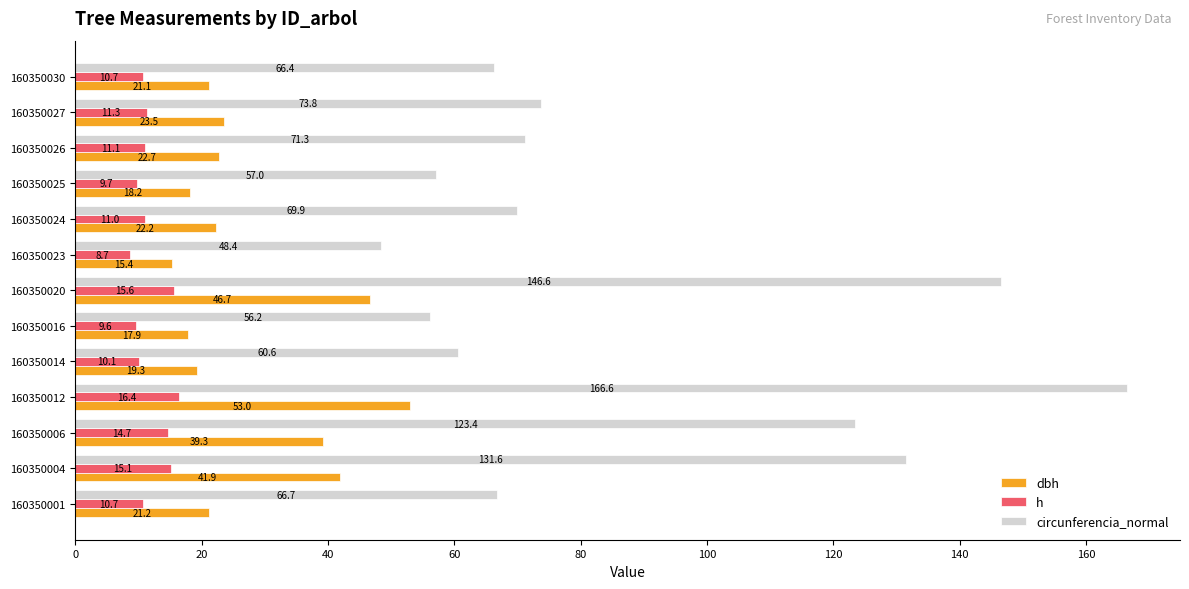

How many distinct data groups are displayed?

3